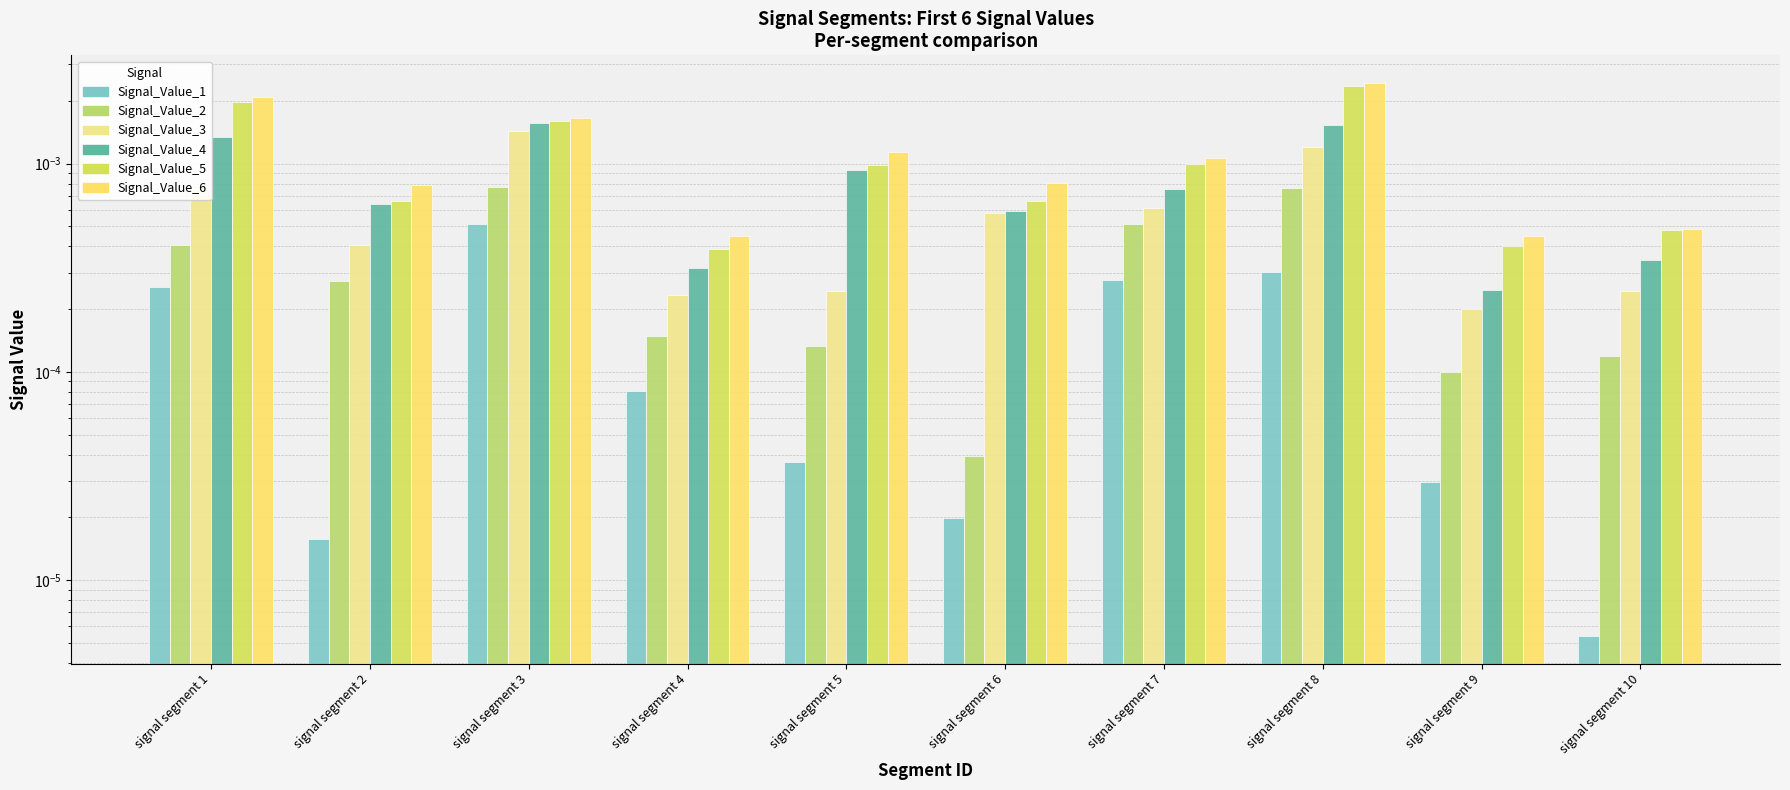

At which category is the sum across all series the highest?

signal segment 8